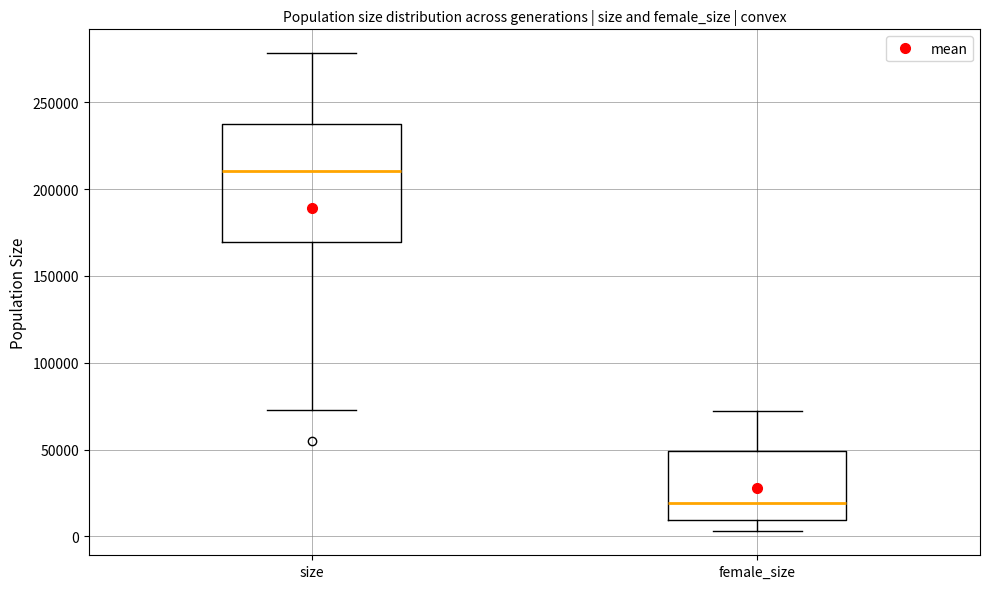

Which box is the tallest, from its lower edge to its upper edge?

size